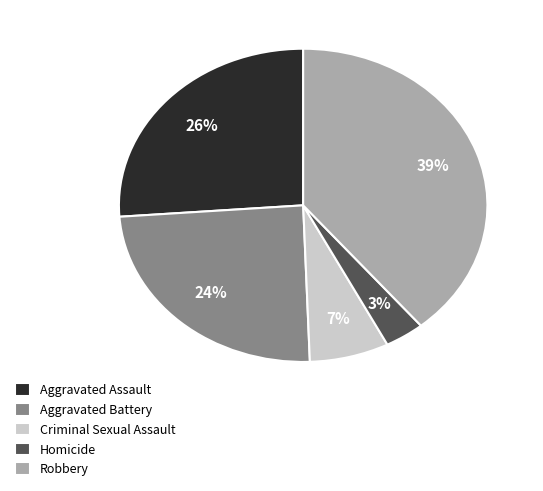

To the nearest percent, what is the difference between the Aggravated Battery and Robbery slice percentages?

15%